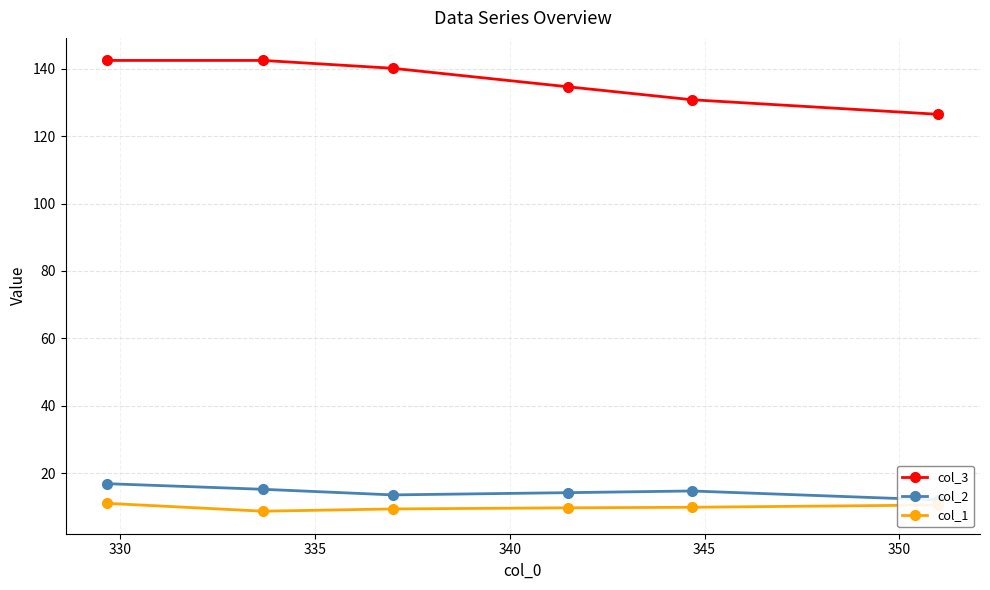

What is the maximum value shown in the chart?

142.5